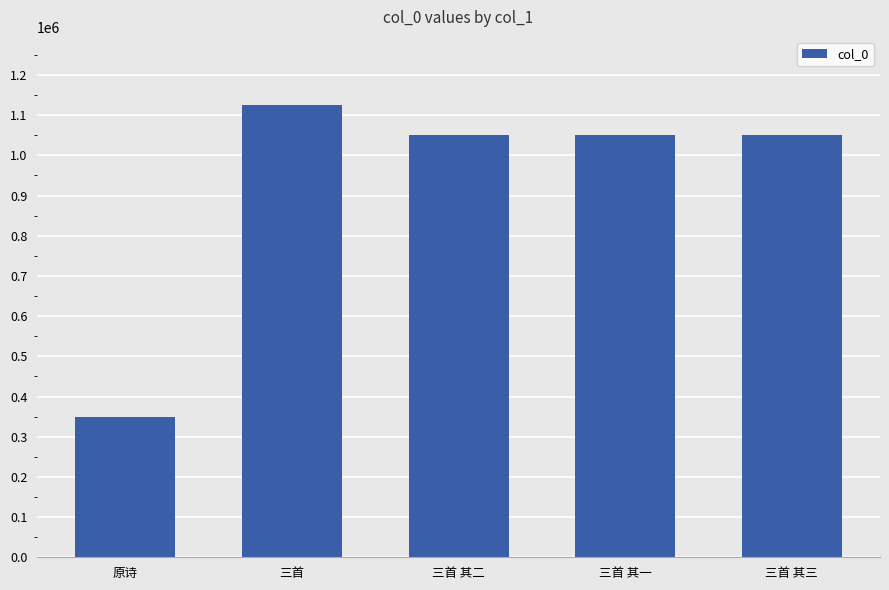

What is the sum of all values?

4626995